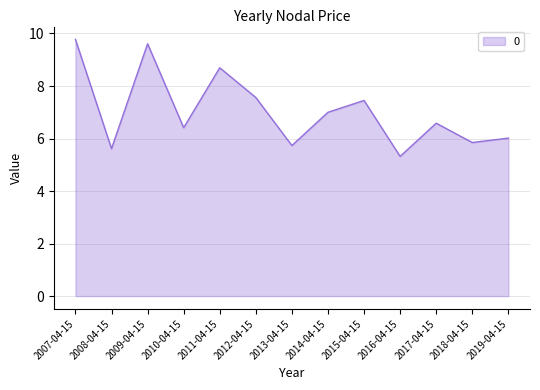

True or false: the data shows 10.7 at 2010-04-15.

False